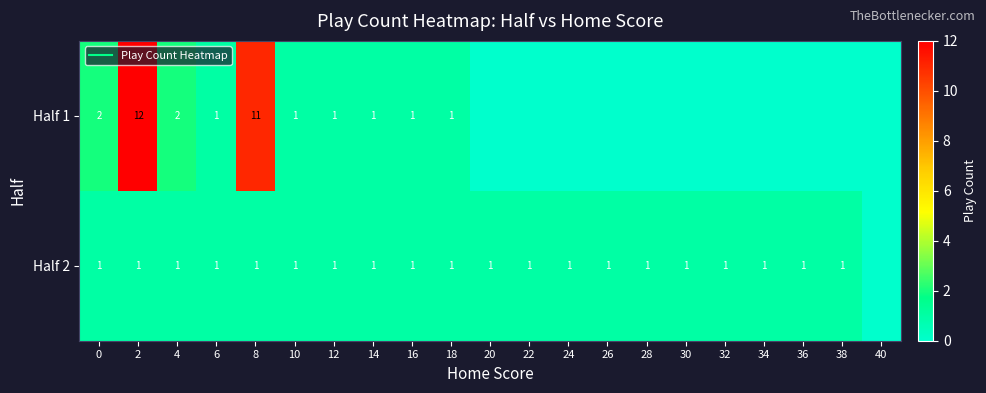

What is the maximum value shown in the chart?

12